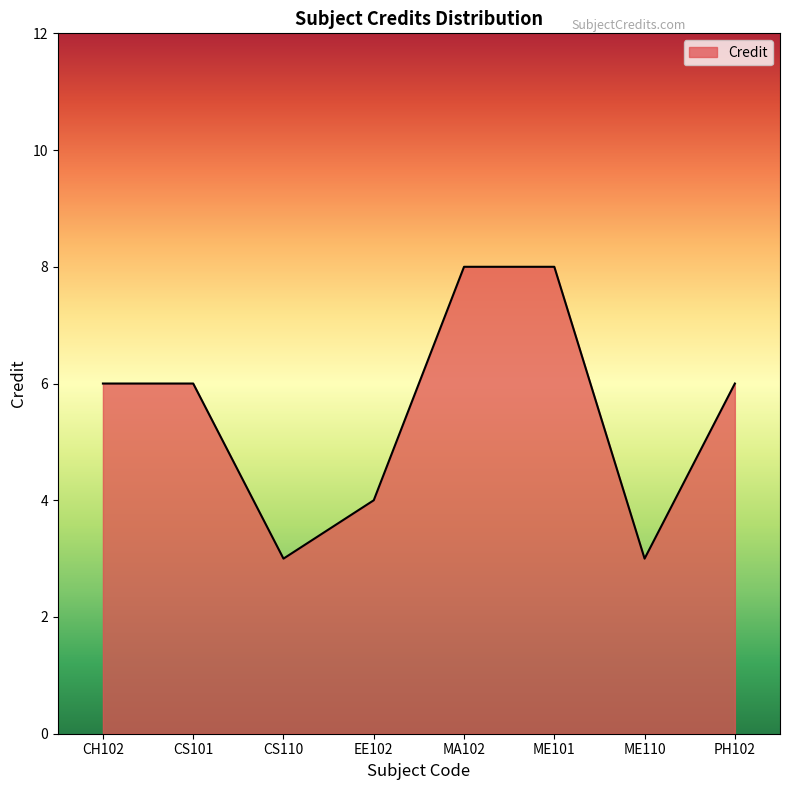

What is the greatest value displayed?

8